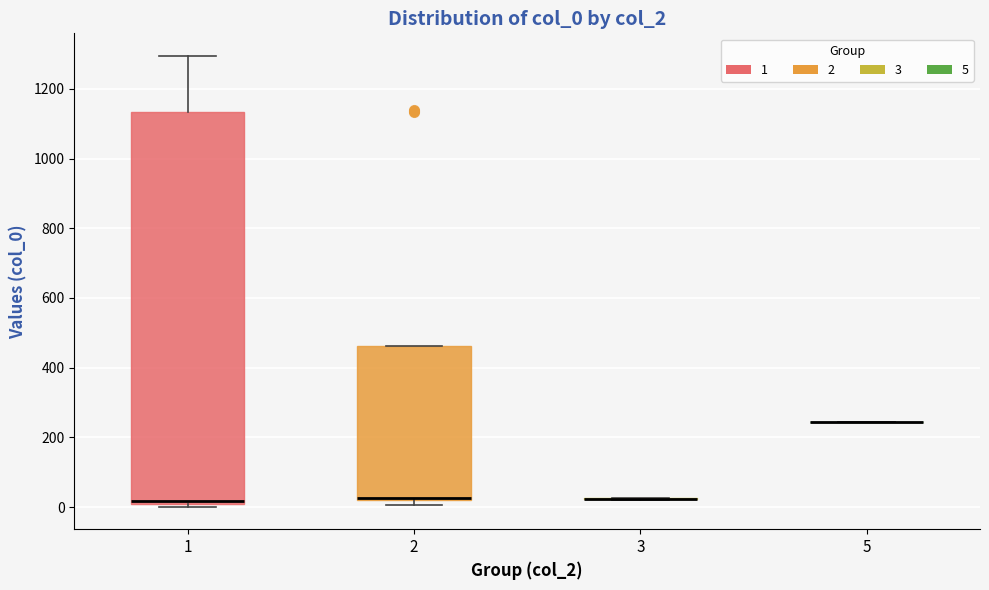

Reading left to right, transcribe this box plot: for each box, give where its median line is, the range the box spans, and where its two whiskers end, as read against the y-axis. The values are not printed on the chart, so give them approximately, as read against the axis.

1: median 20, box 0 to 1140, whiskers 0 (just below the box's lower edge) to 1300
2: median 20 (just above the box's lower edge), box 20 to 460, whiskers 0 to 460
3: box collapsed to a line at 20, whiskers 20 to 20
5: box collapsed to a line at 240, whiskers 240 to 240